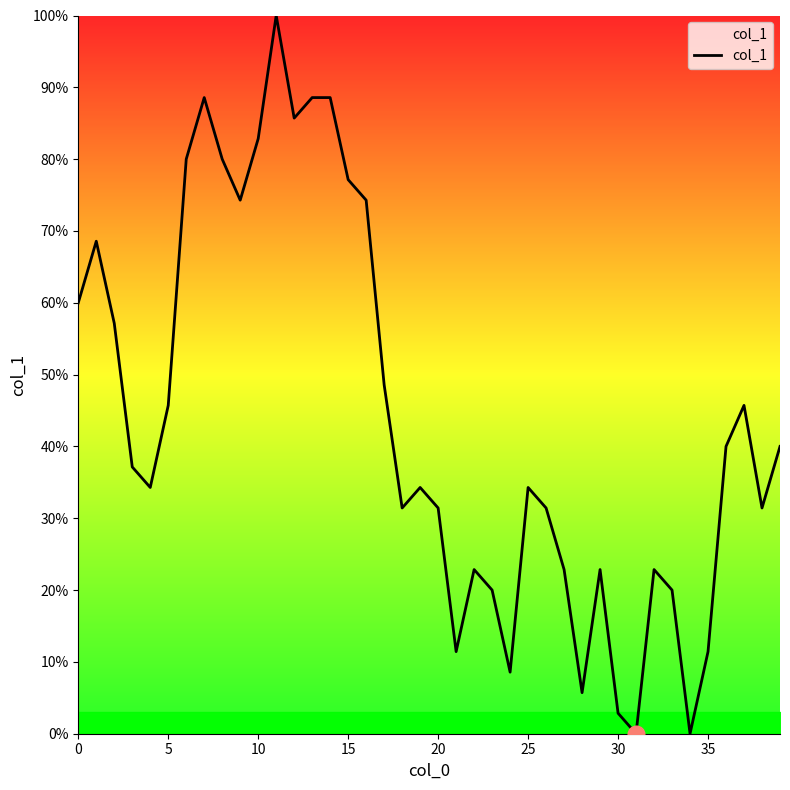

Does the chart display data point markers on the line(s)?

No